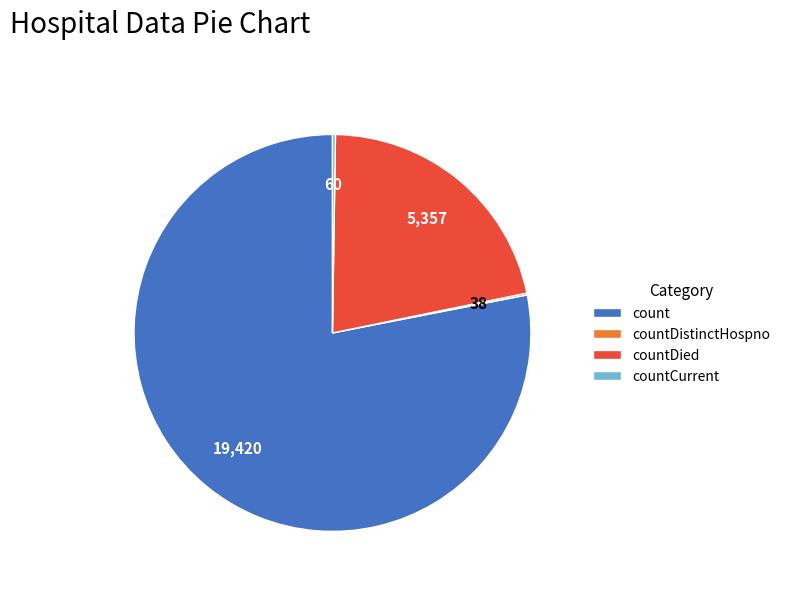

The countDied slice represents 22% of the pie. True or false?

True